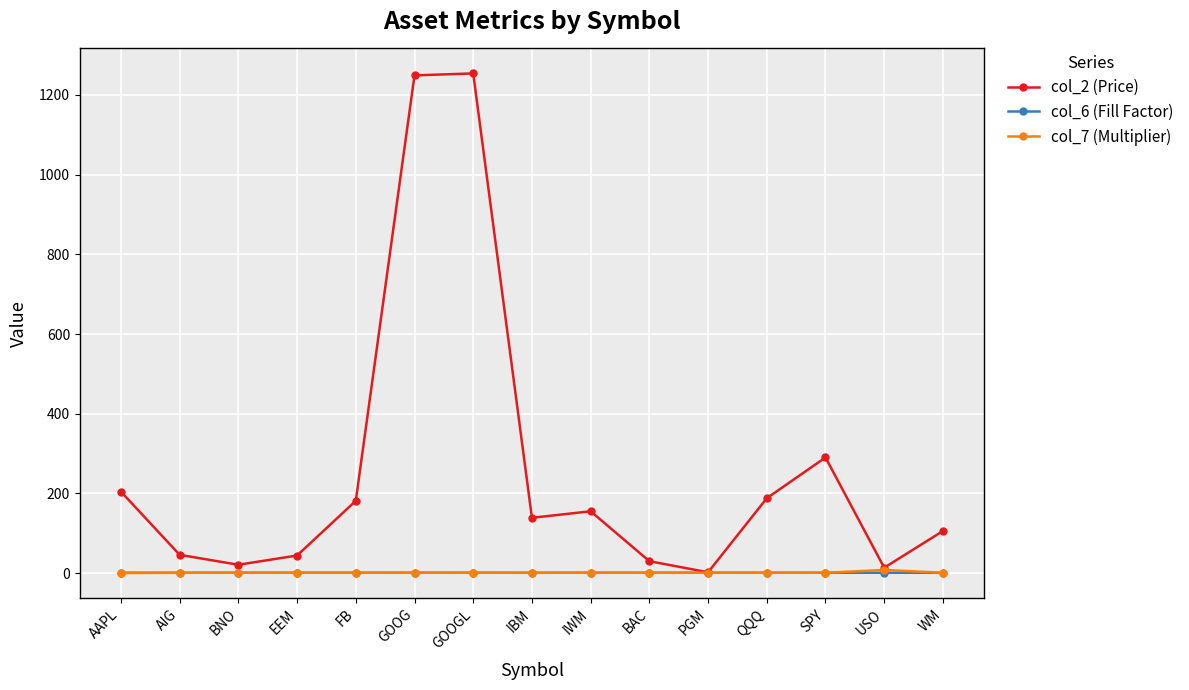

What is the label of the 4th point from the right?

QQQ